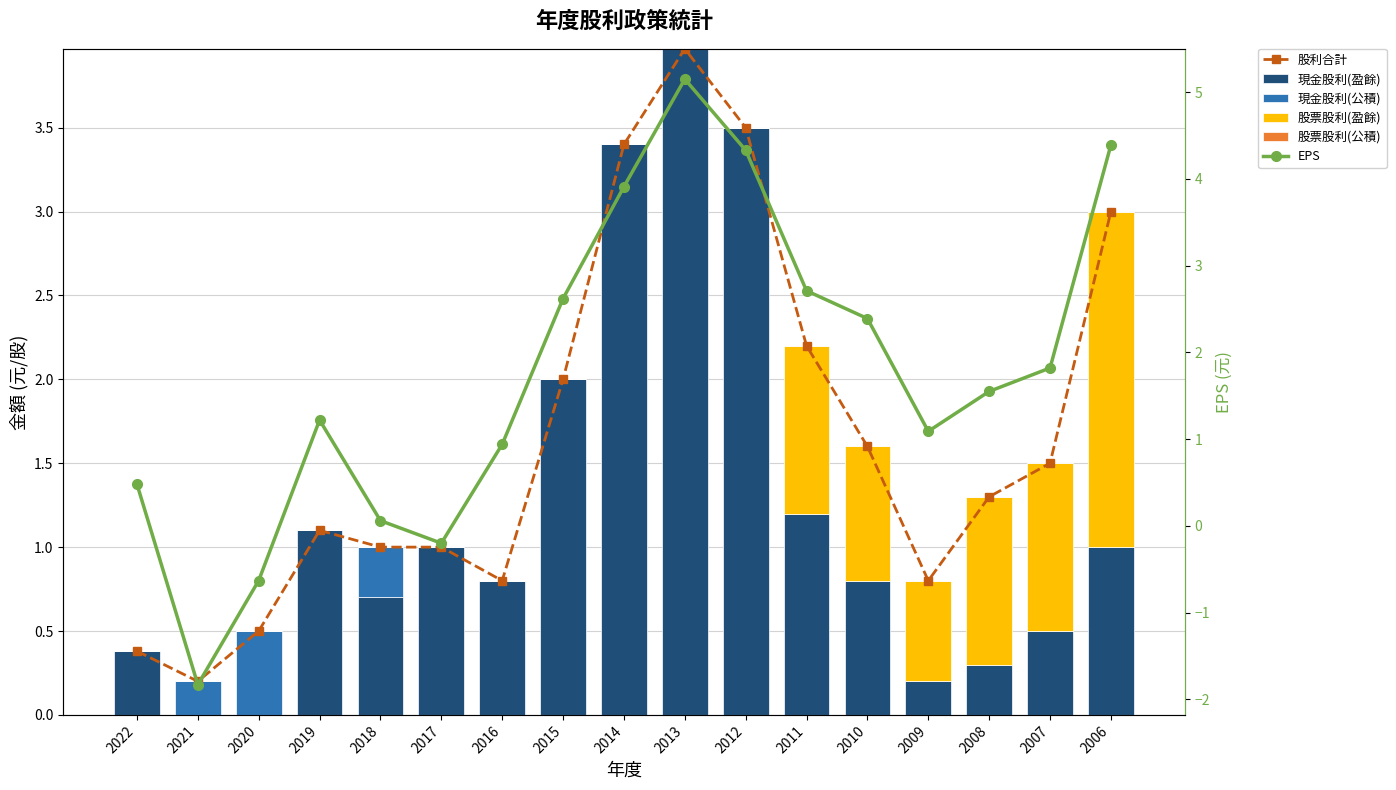

At which label does 股利合計 first exceed 1?

2019